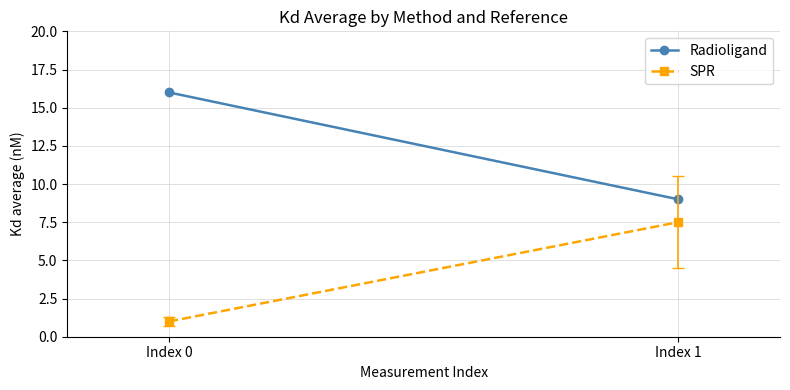

What is the difference between the SPR values at Index 1 and Index 0?

6.5